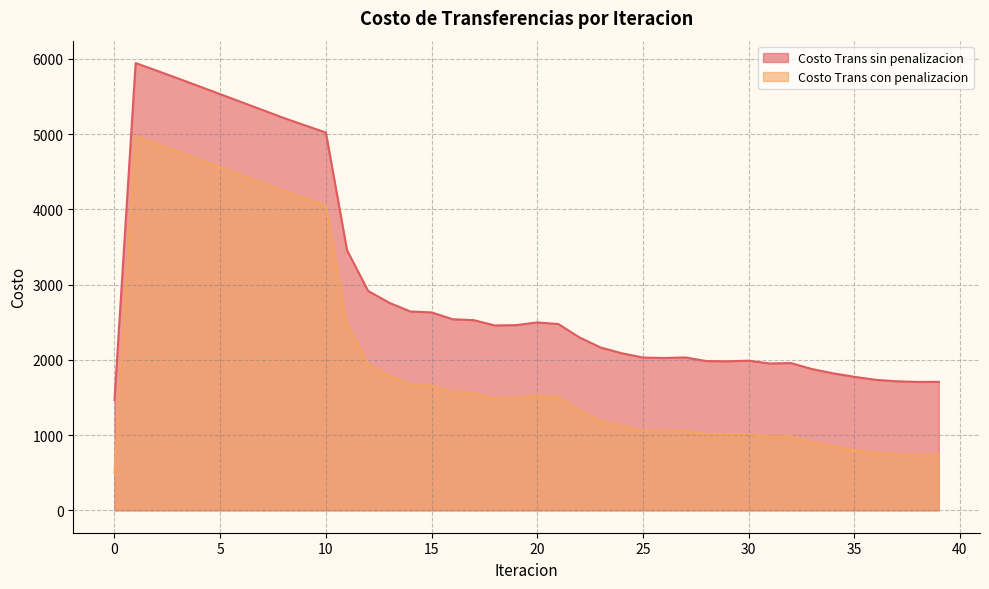

What is the sum of the Costo Trans con penalizacion values at 34 and 6?

5305.5